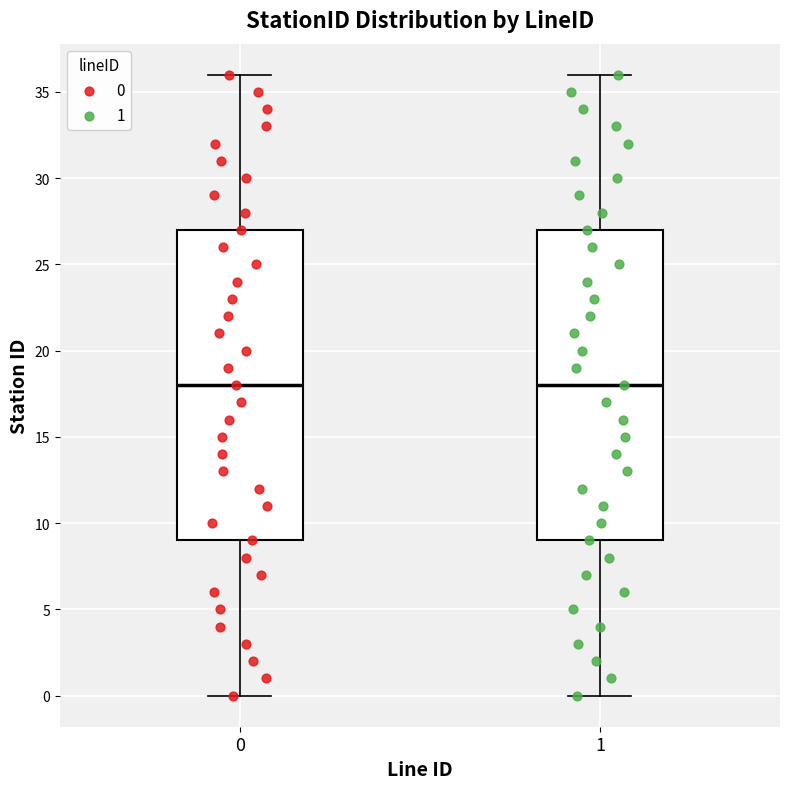

Reading left to right, transcribe this box plot: for each box, give where its median line is, the range the box spans, and where its two whiskers end, as read against the y-axis. The values are not printed on the chart, so give them approximately, as read against the axis.

0: median 18, box 9 to 27, whiskers 0 to 36
1: median 18, box 9 to 27, whiskers 0 to 36